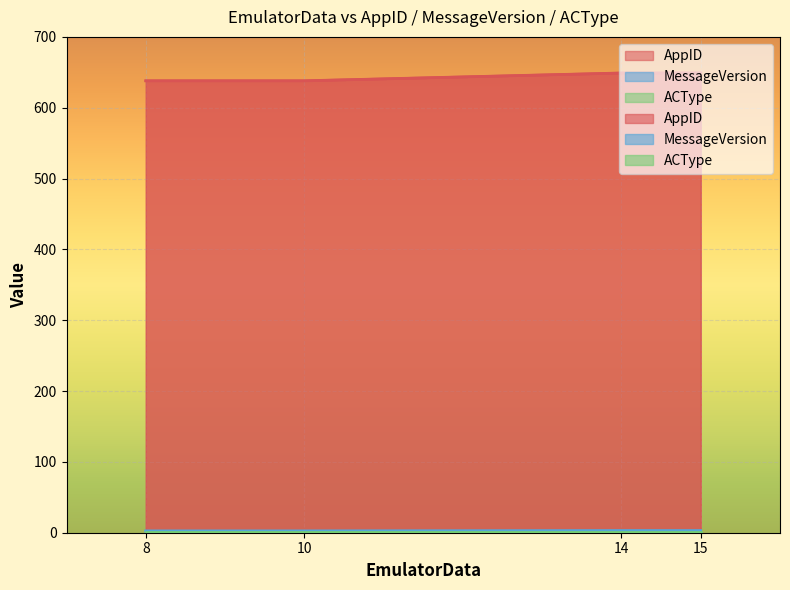

The value of MessageVersion at 10 is 0.8. True or false?

False